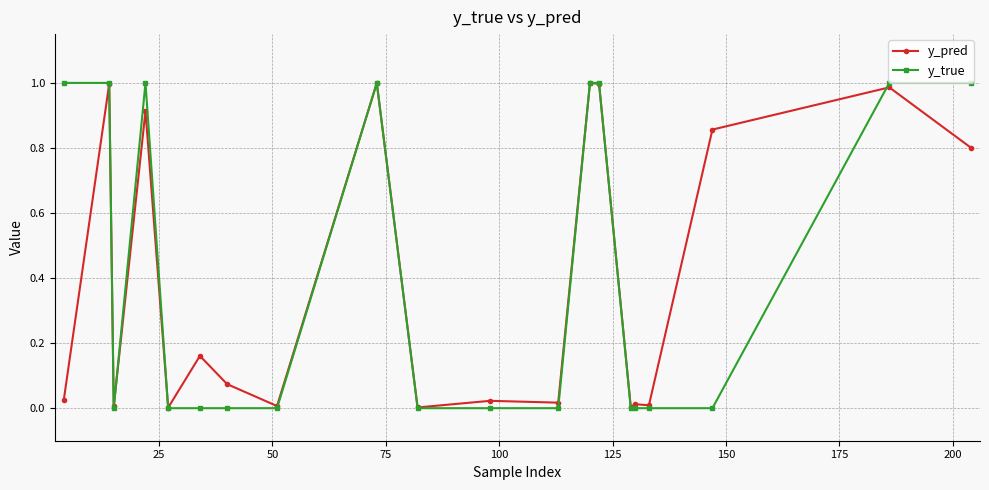

Which series has the largest range (max minus min)?

y_true